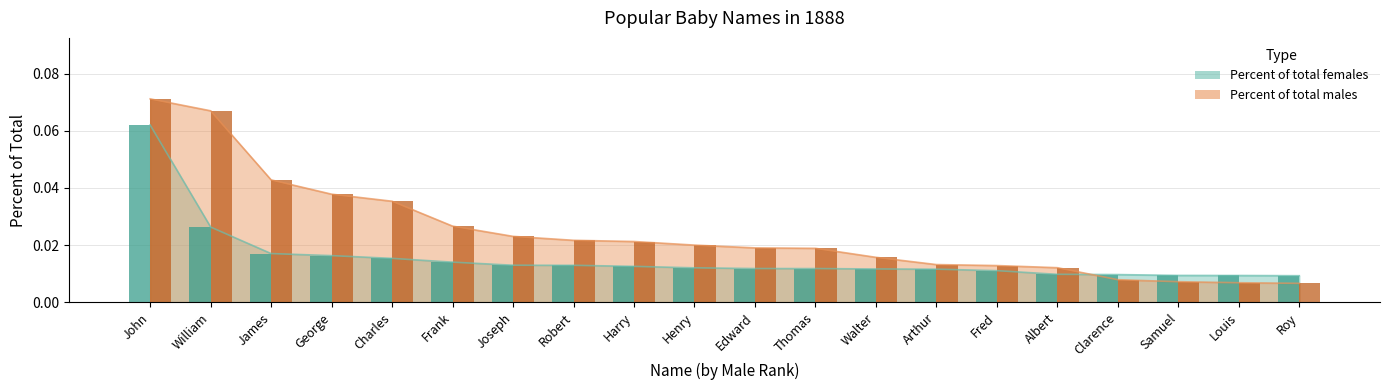

What is the highest value of the Percent of total males series?

0.1